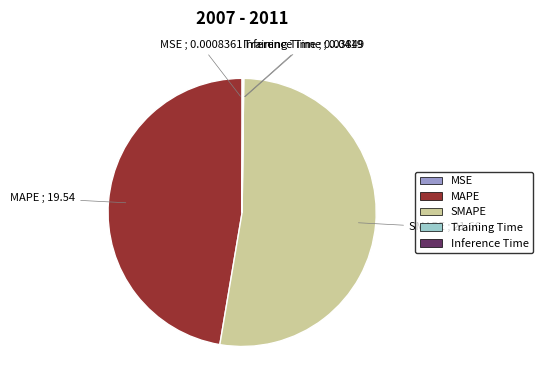

Is there any slice that represents more than half of the pie?

Yes